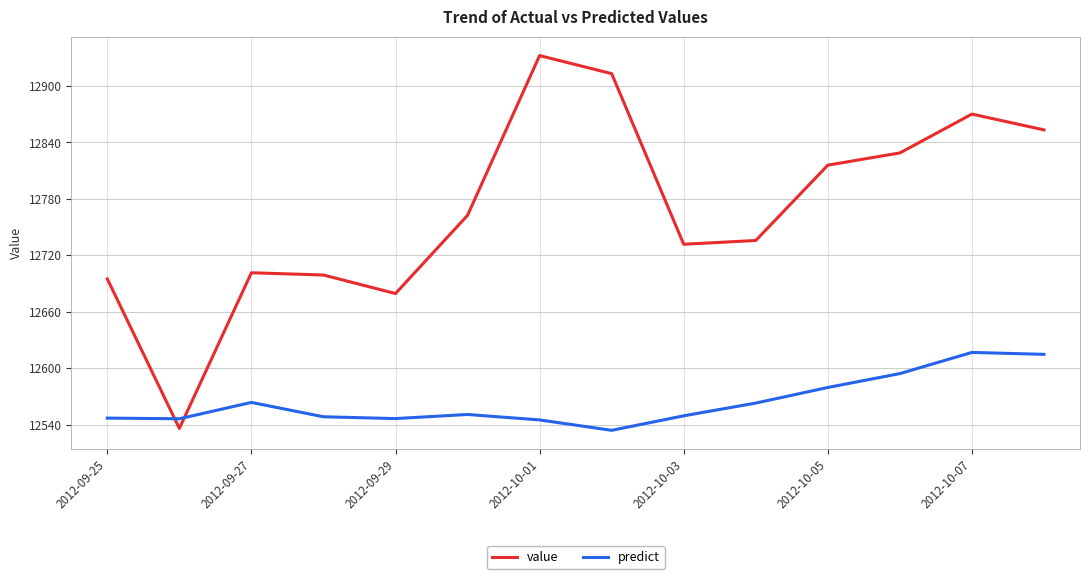

What is the maximum value for value?

12932.4